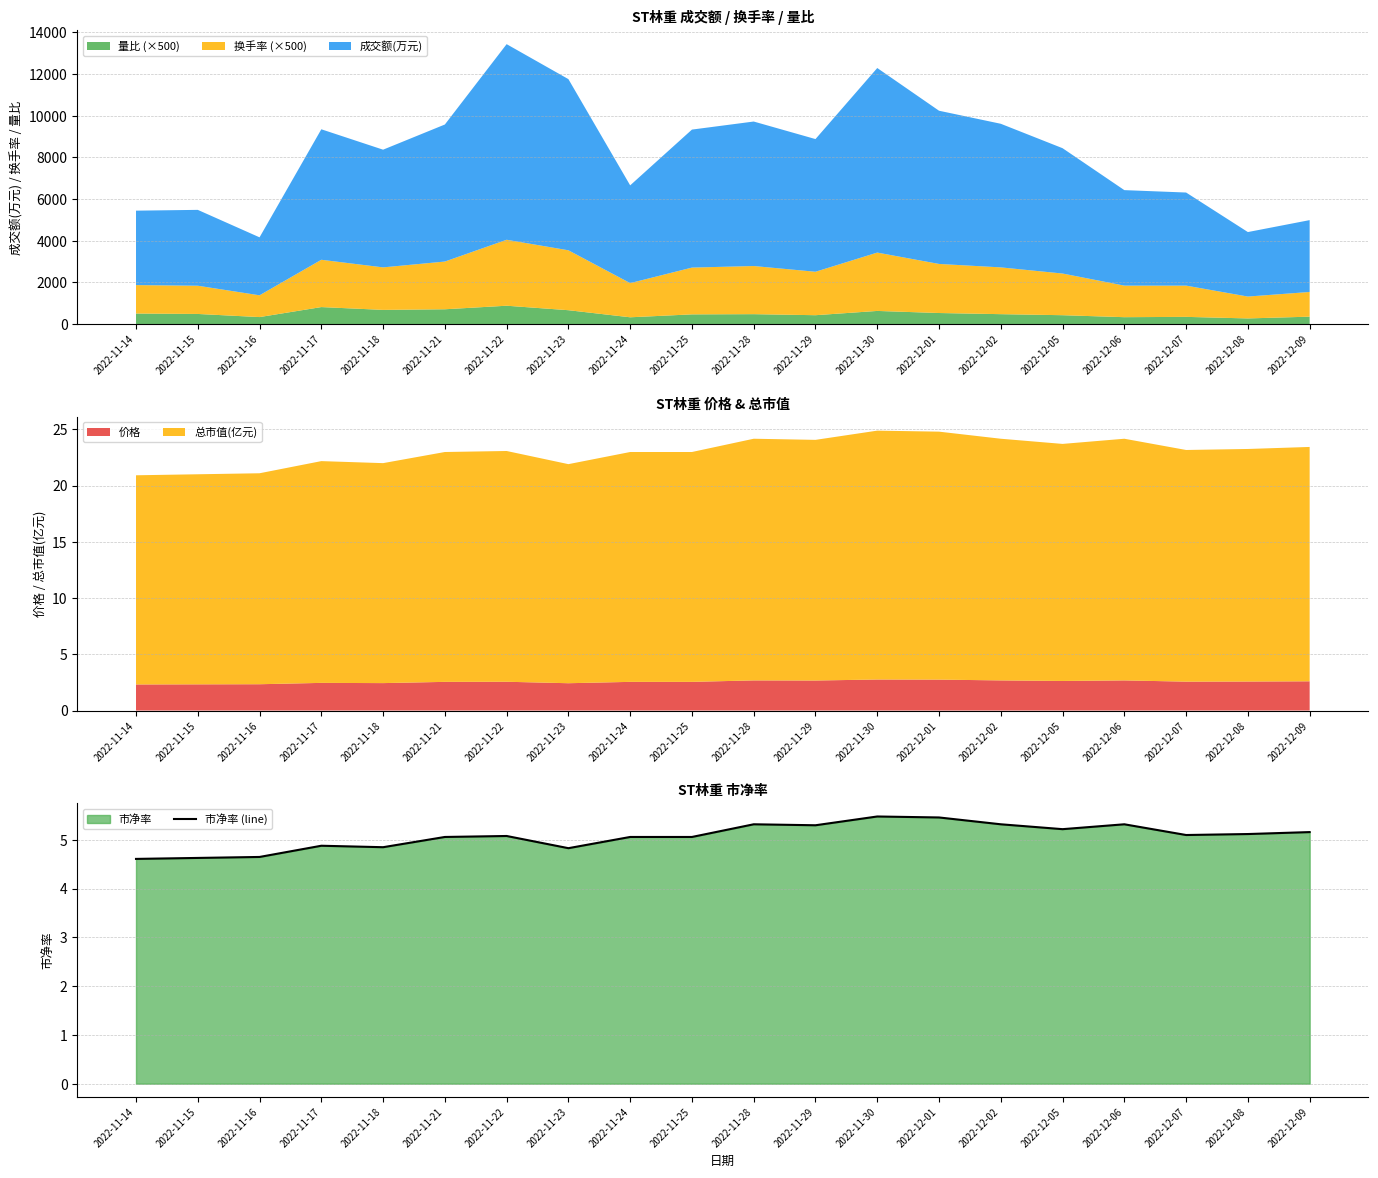

List the labels in order of value, largest first.

2022-11-30, 2022-12-01, 2022-11-28, 2022-12-02, 2022-12-06, 2022-11-29, 2022-12-05, 2022-12-09, 2022-12-08, 2022-12-07, 2022-11-22, 2022-11-21, 2022-11-24, 2022-11-25, 2022-11-17, 2022-11-18, 2022-11-23, 2022-11-16, 2022-11-15, 2022-11-14